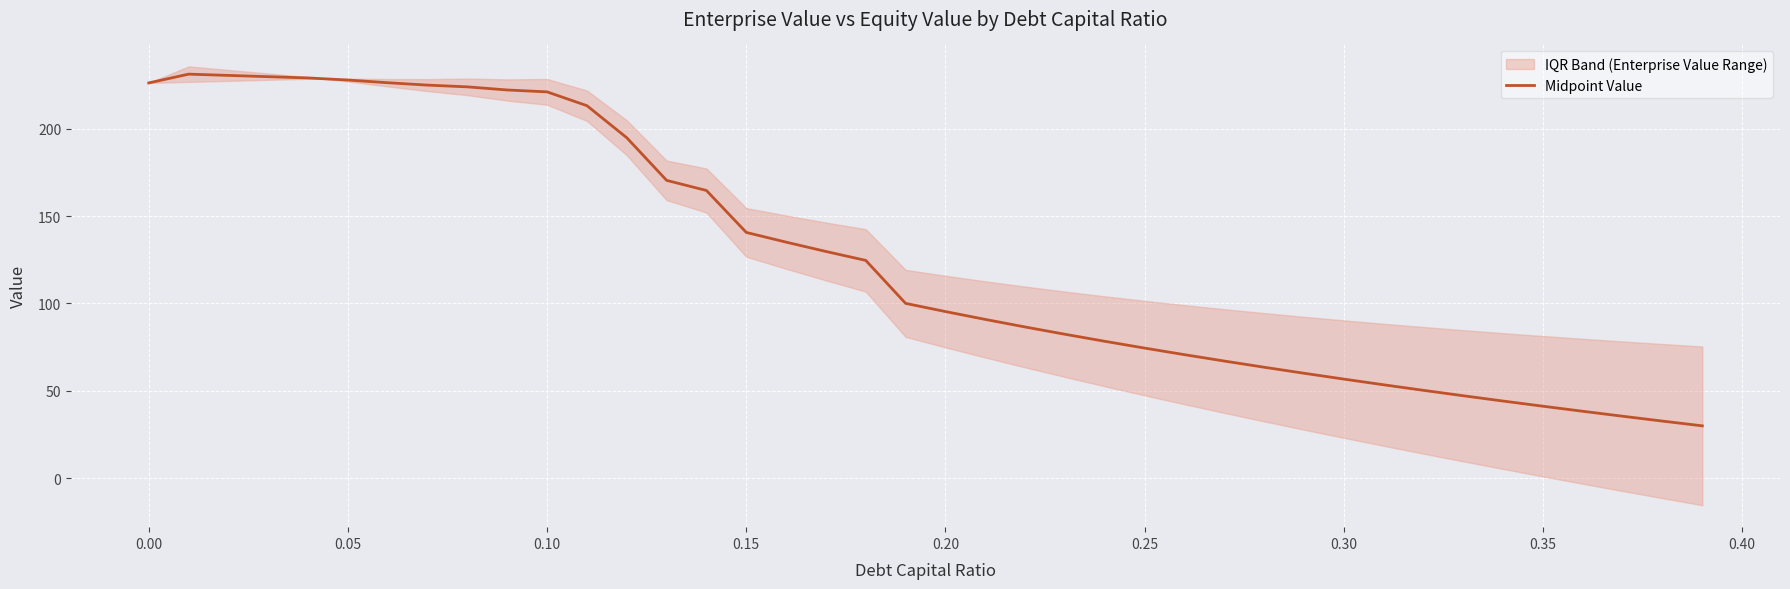

What is the minimum value for Midpoint Value?

30.0